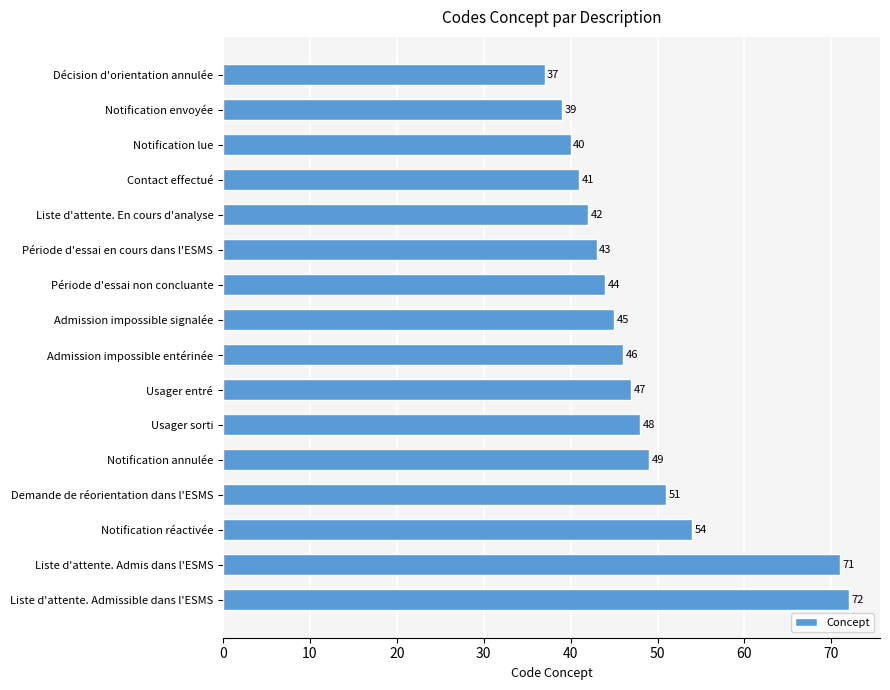

What is the difference between the maximum and minimum values?

35